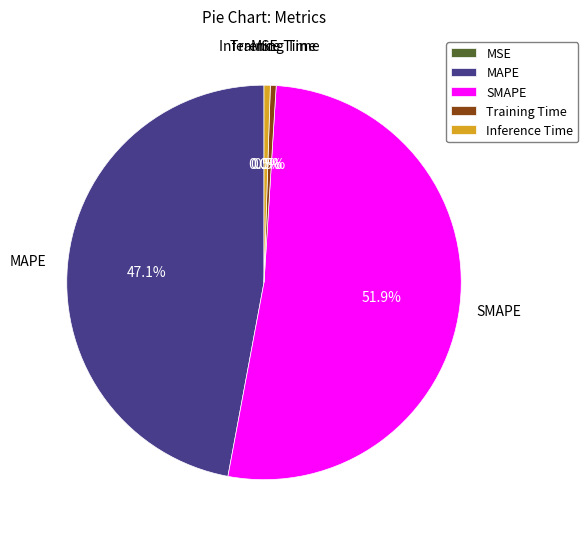

Combined, what portion of the pie is SMAPE and Training Time?

52.4%